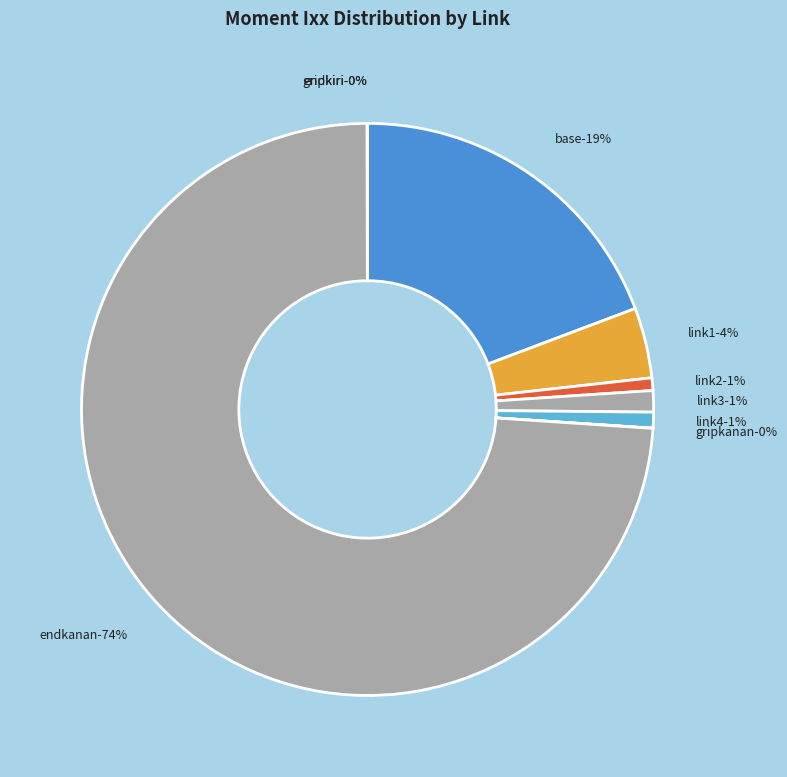

What is the smallest slice in the pie chart?

gripkanan